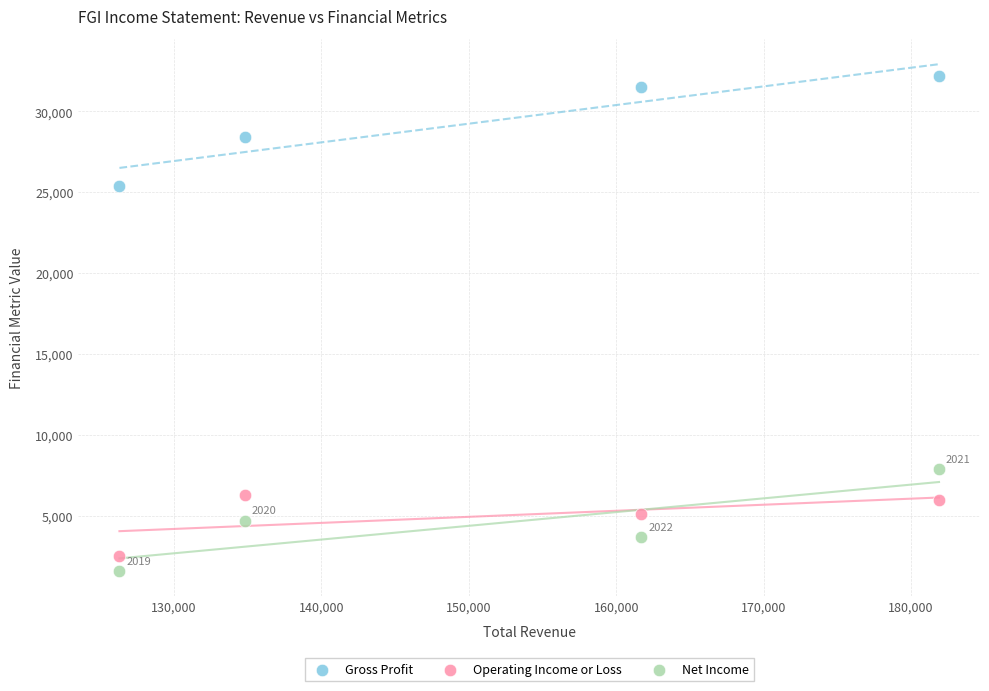

Which series reaches the maximum Y coordinate?

Gross Profit